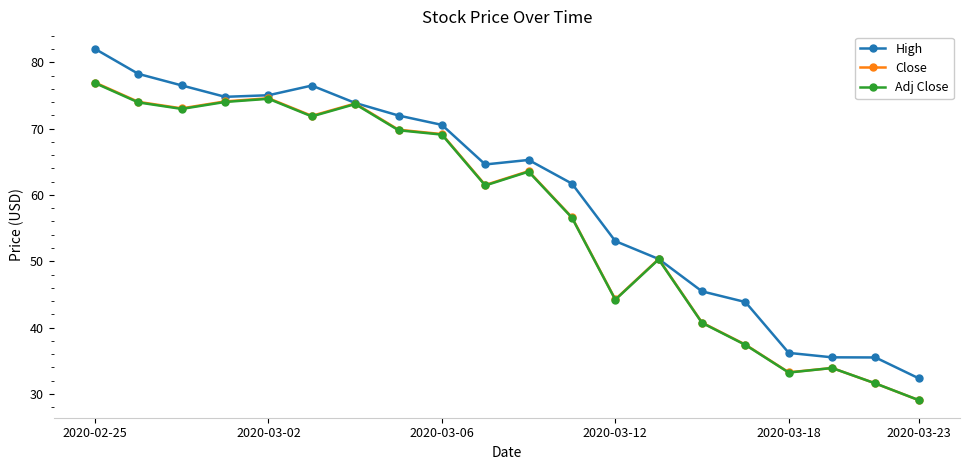

Which series has the largest range (max minus min)?

High